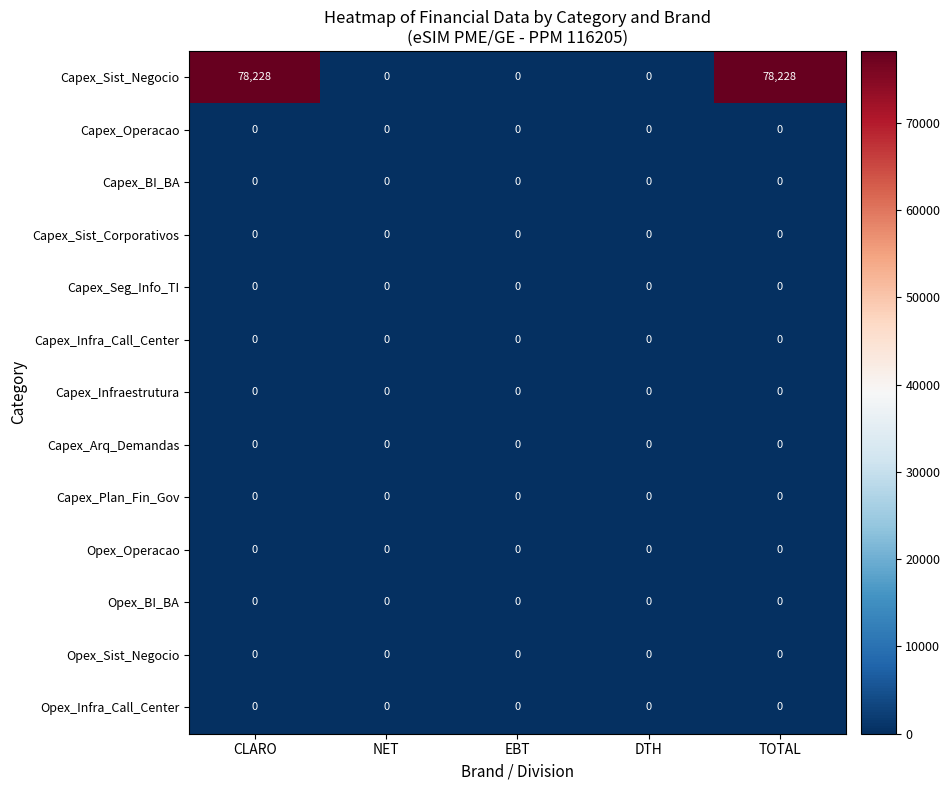

Which series changed the most between NET and TOTAL?

Capex_Sist_Negocio